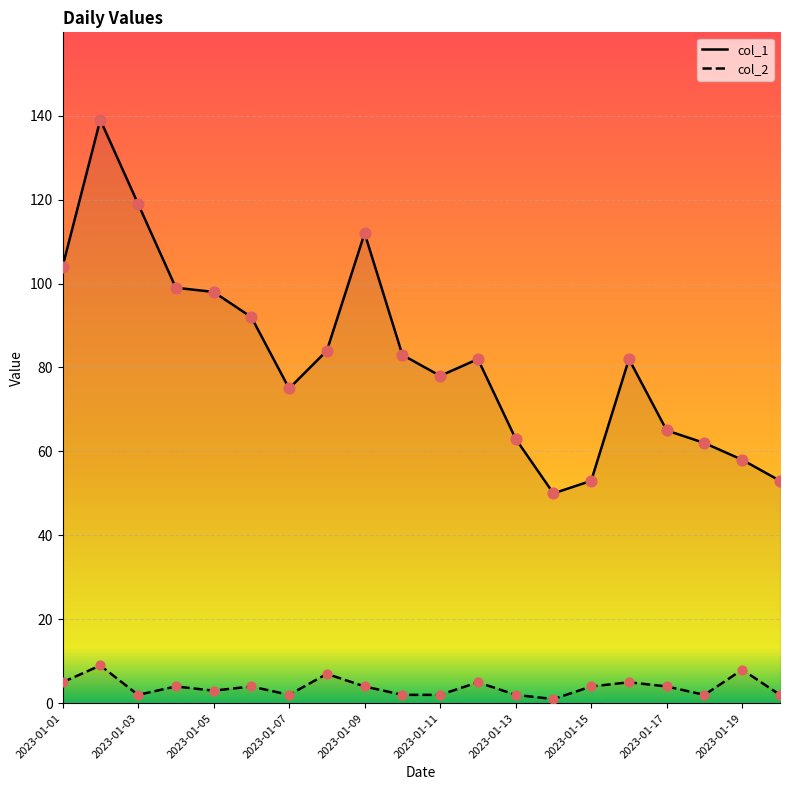

Which series contains the lowest Y value?

col_2